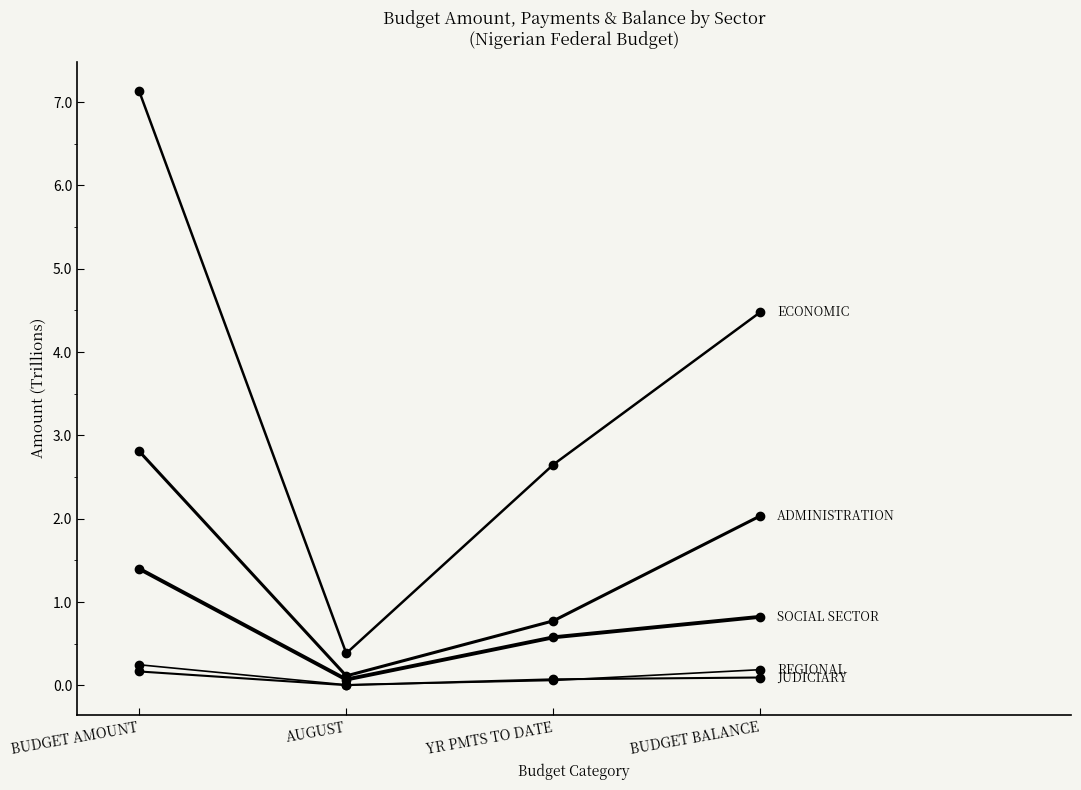

At which category is the sum across all series the highest?

BUDGET AMOUNT